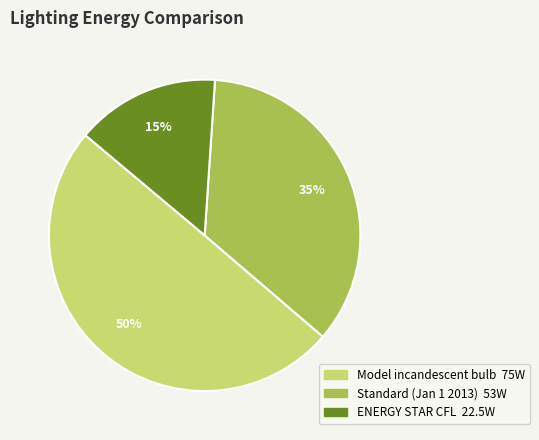

Is it true that ENERGY STAR CFL is 15% of the pie?

True